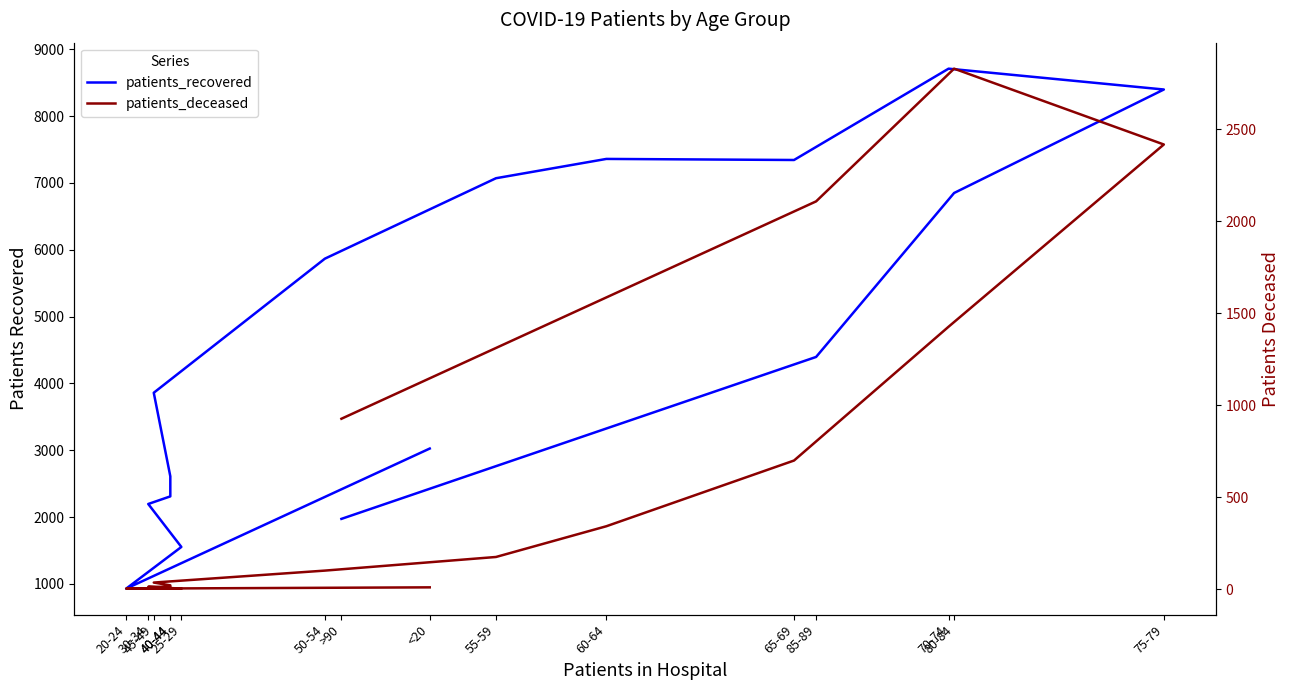

True or false: patients_deceased and patients_recovered intersect in this chart.

False